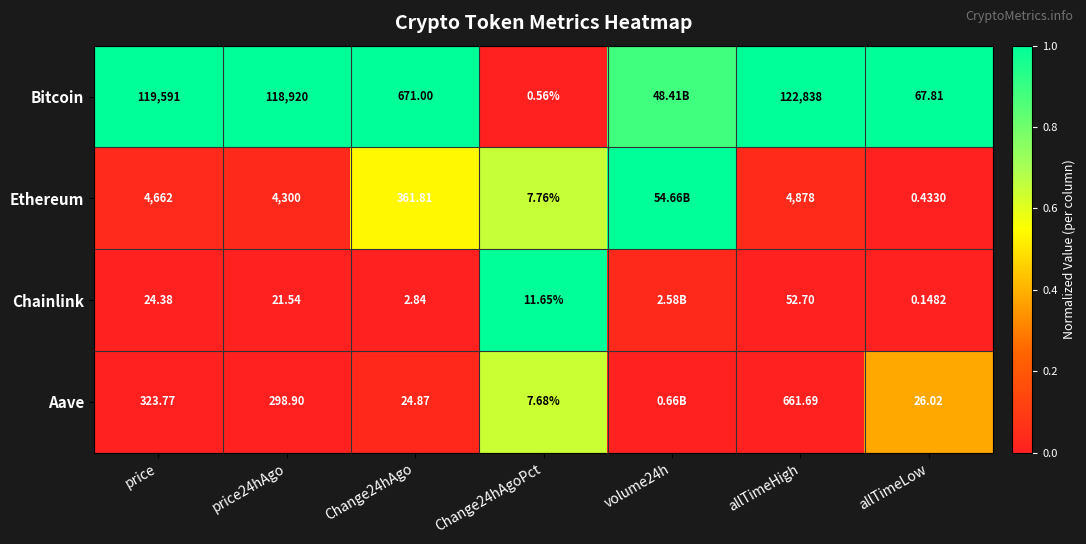

At which category is the sum across all series the highest?

Change24hAgoPct